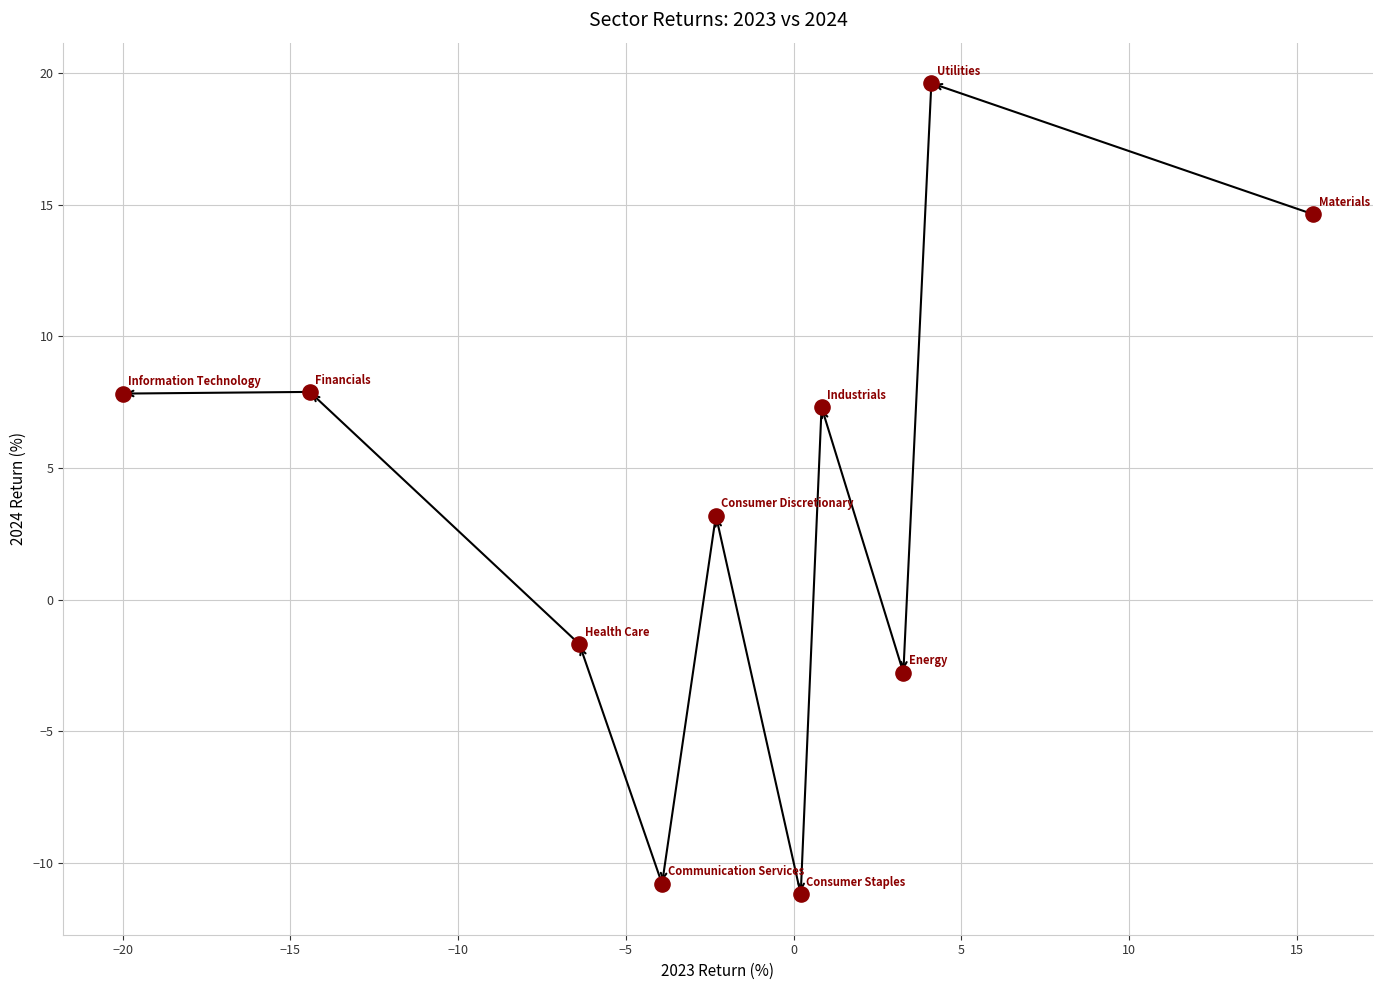

What Y value in the scatter plot is closest to 4?

3.2